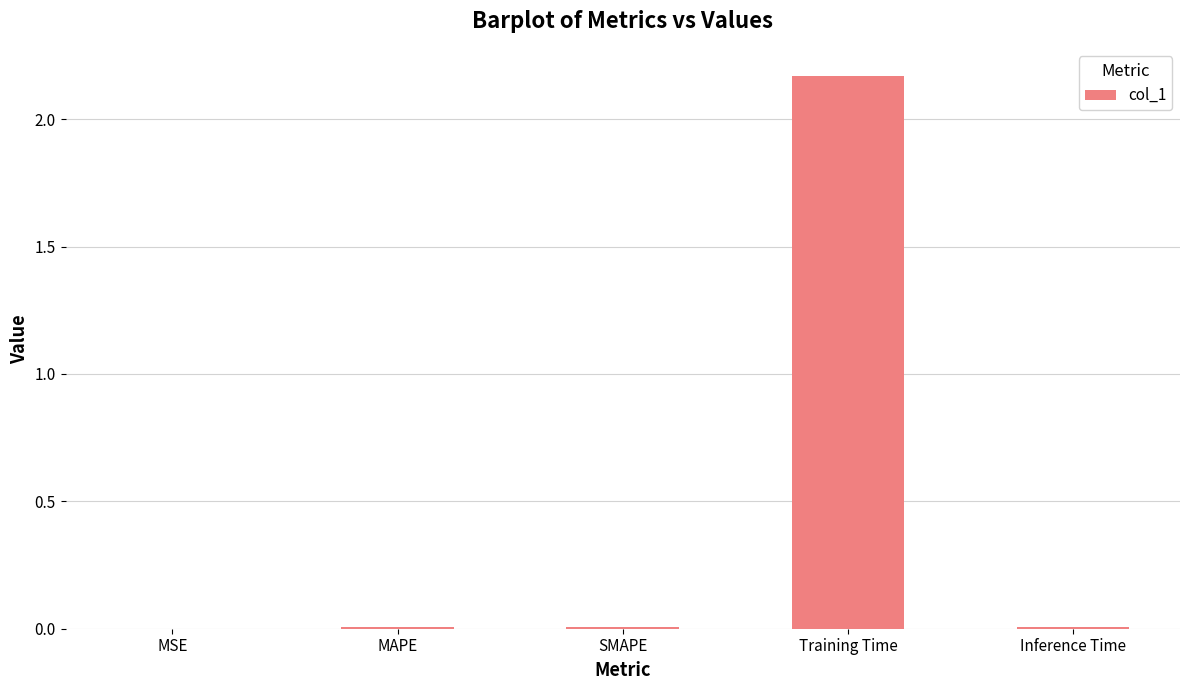

At which category does the chart reach its peak across all series?

Training Time